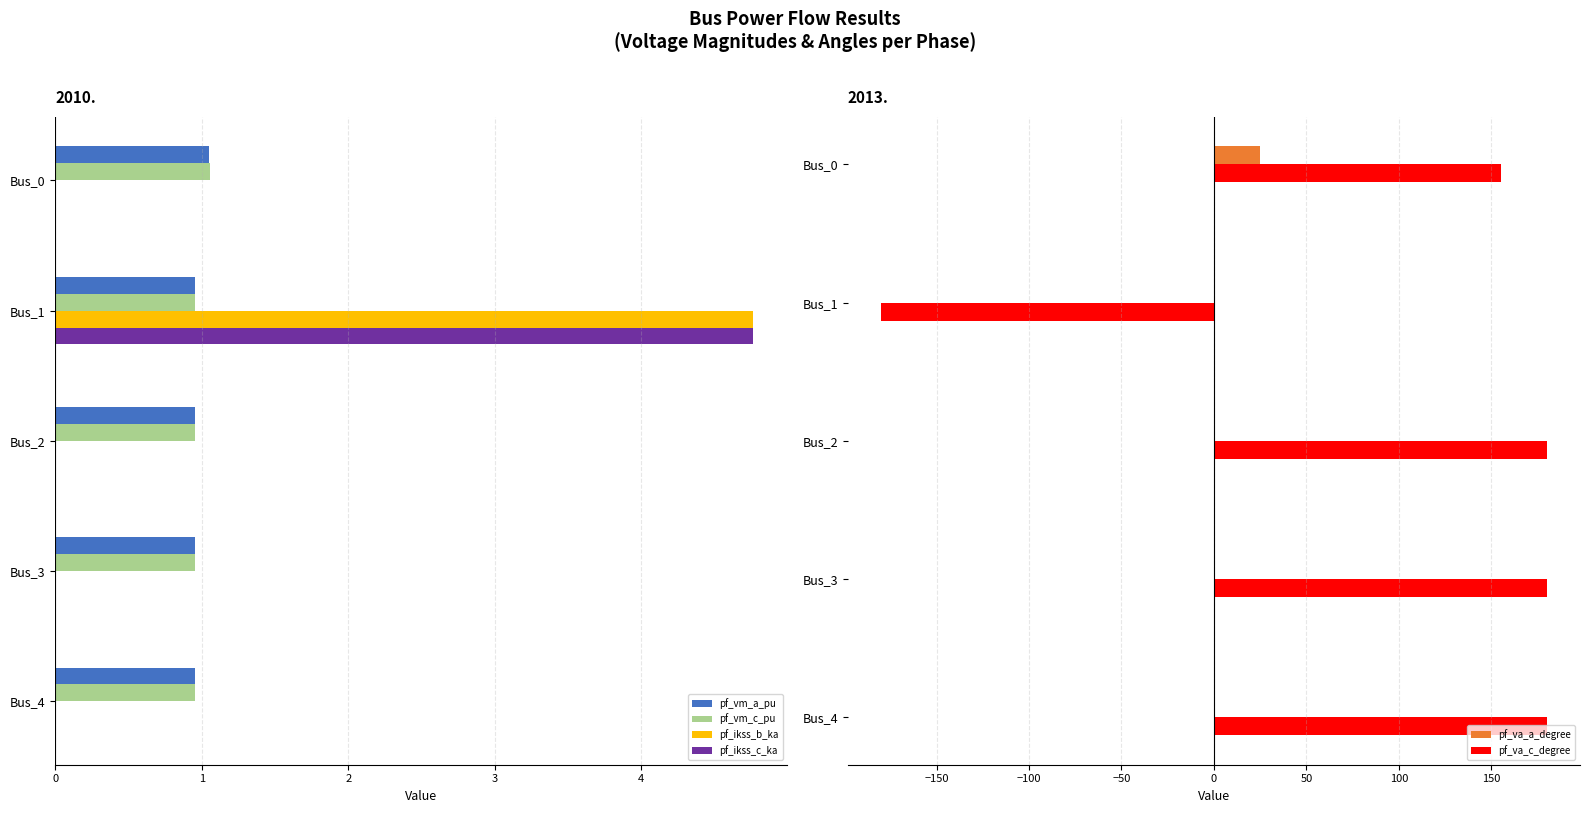

Is the value of pf_vm_a_pu at Bus_0 greater than the value of pf_ikss_c_ka at Bus_0?

Yes